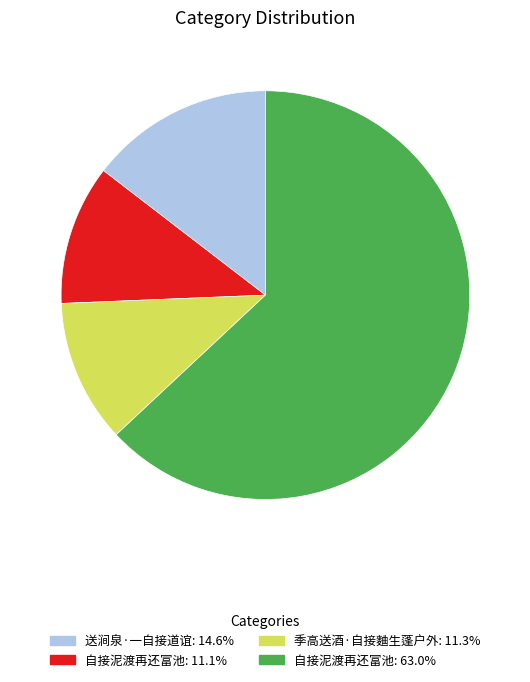

Is there a majority slice in this chart?

Yes